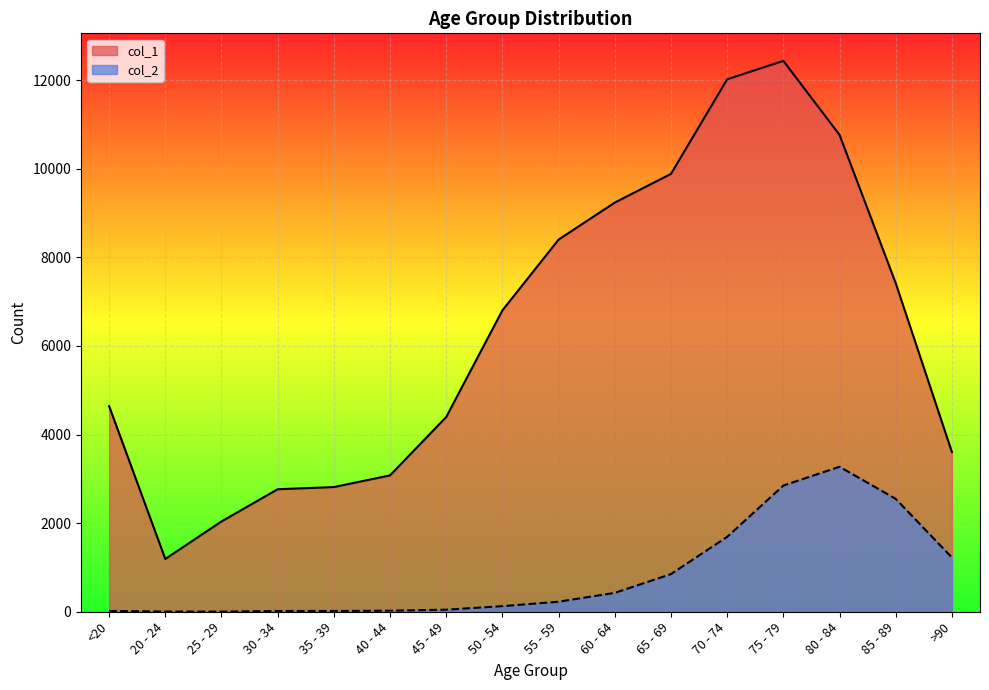

Rank the categories by col_2 value from highest to lowest.

80 - 84, 75 - 79, 85 - 89, 70 - 74, >90, 65 - 69, 60 - 64, 55 - 59, 50 - 54, 45 - 49, 40 - 44, <20, 35 - 39, 30 - 34, 20 - 24, 25 - 29